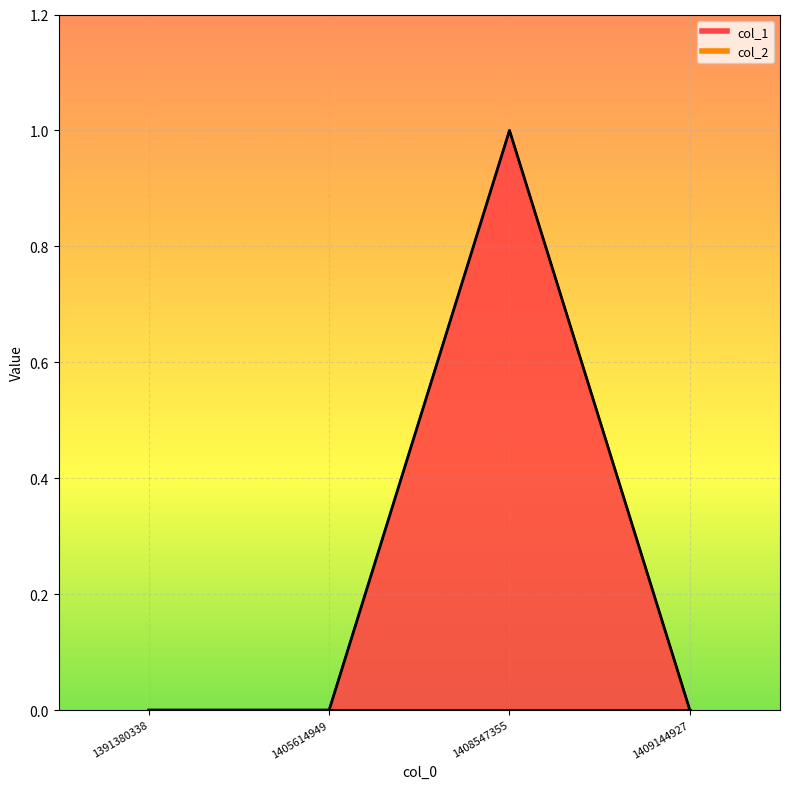

True or false: the data shows 0 at 1391380338.

True